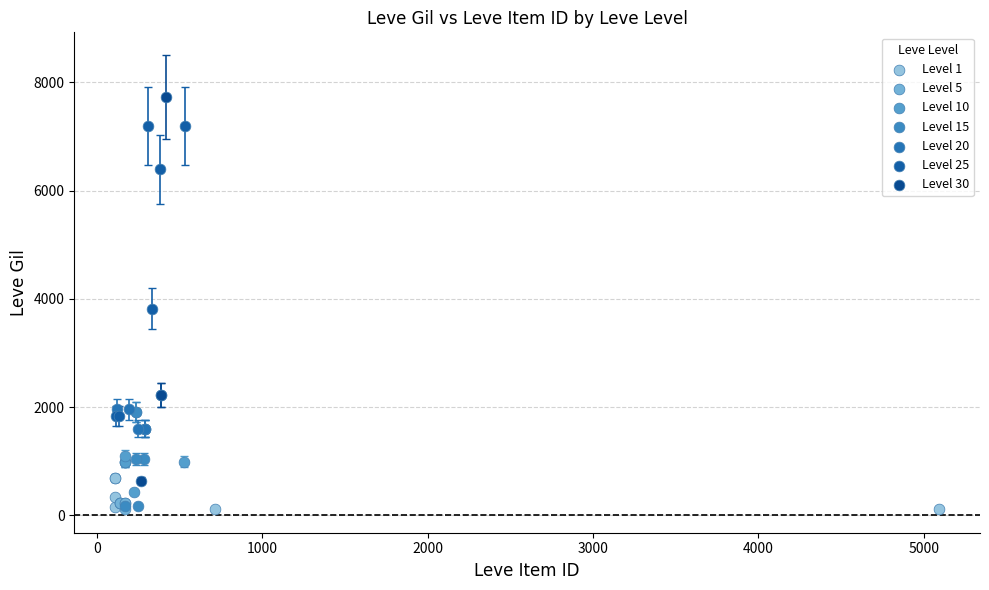

Which series reaches the maximum Y coordinate?

Level 30